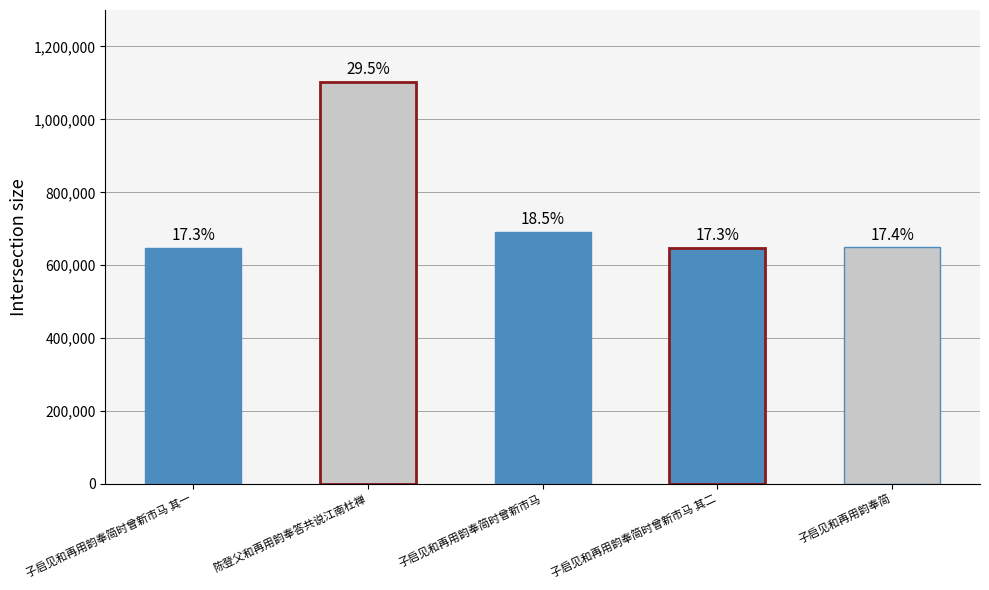

What is the approximate value at 子启见和再用韵奉简时曾新市马?

692301